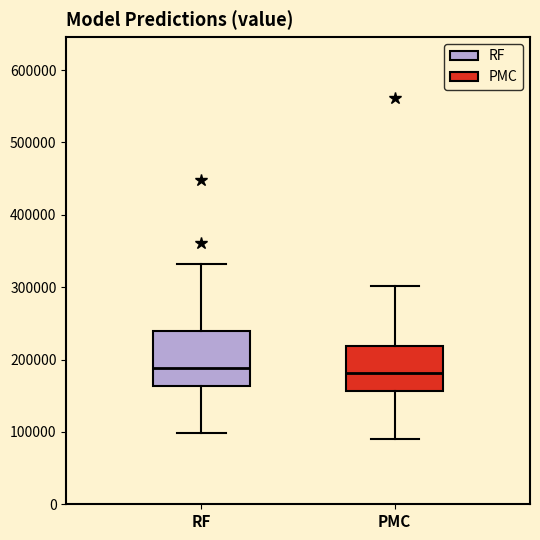

Reading left to right, transcribe this box plot: for each box, give where its median line is, the range the box spans, and where its two whiskers end, as read against the y-axis. The values are not printed on the chart, so give them approximately, as read against the axis.

RF: median 190000, box 160000 to 240000, whiskers 100000 to 330000
PMC: median 180000, box 160000 to 220000, whiskers 90000 to 300000